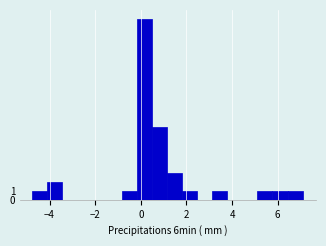

Around what value on the x-axis is the tallest bar? Give the approximate position of its centre, as read against the axis.

0.2